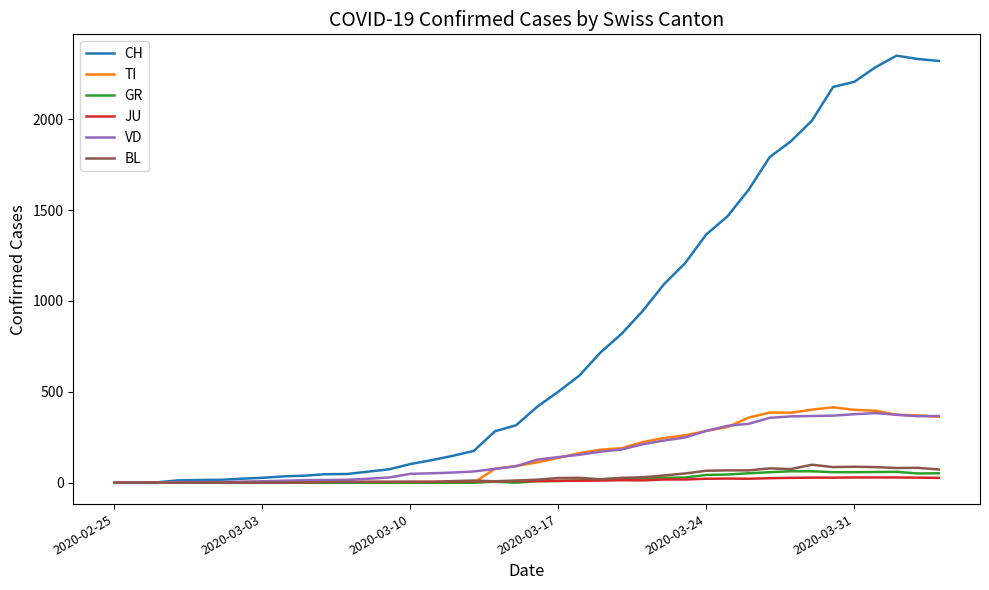

What is the average value of the VD series?

156